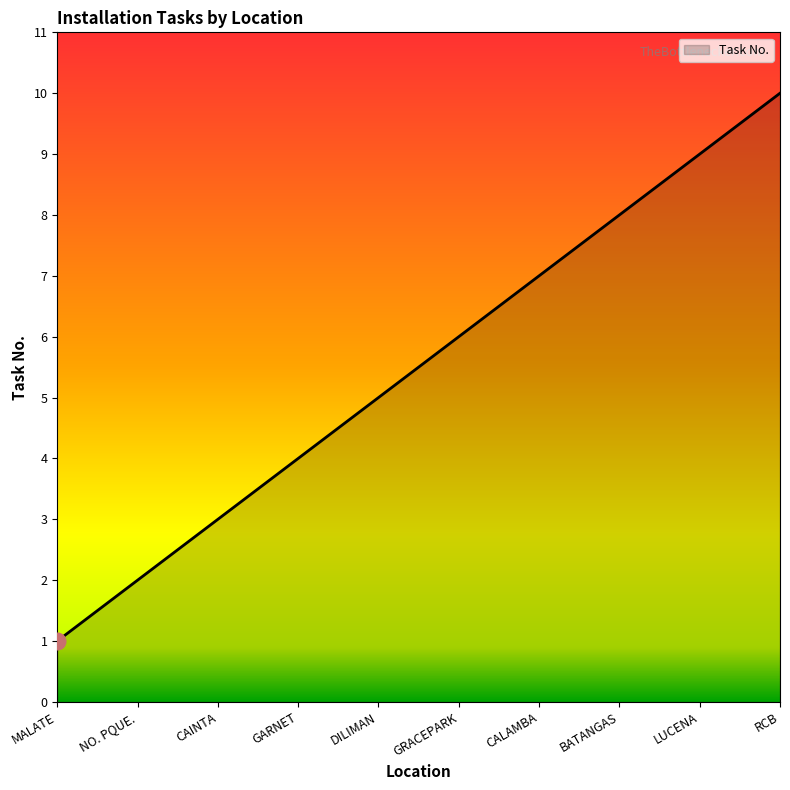

Which has a higher value, DILIMAN or GRACEPARK?

GRACEPARK